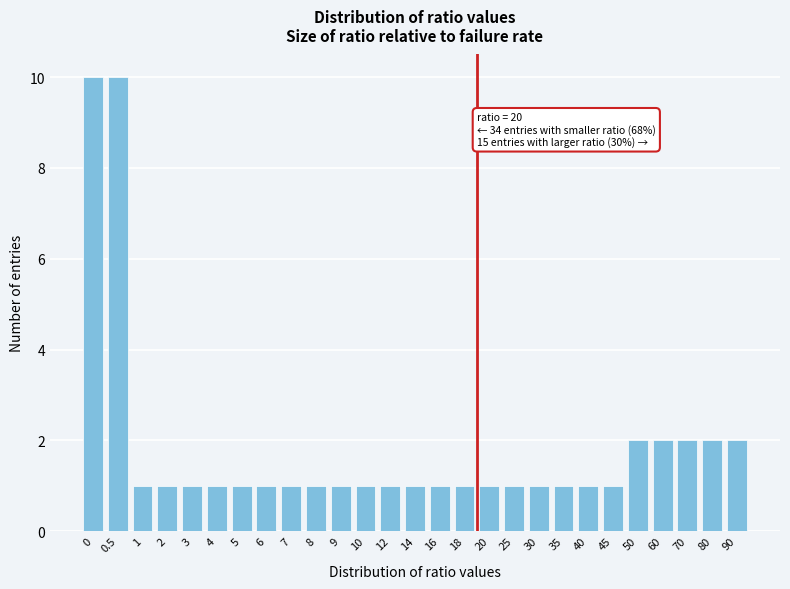

Reading right to left, what are all the values shown in this chart?

2	2	2	2	2	1	1	1	1	1	1	1	1	1	1	1	1	1	1	1	1	1	1	1	1	10	10